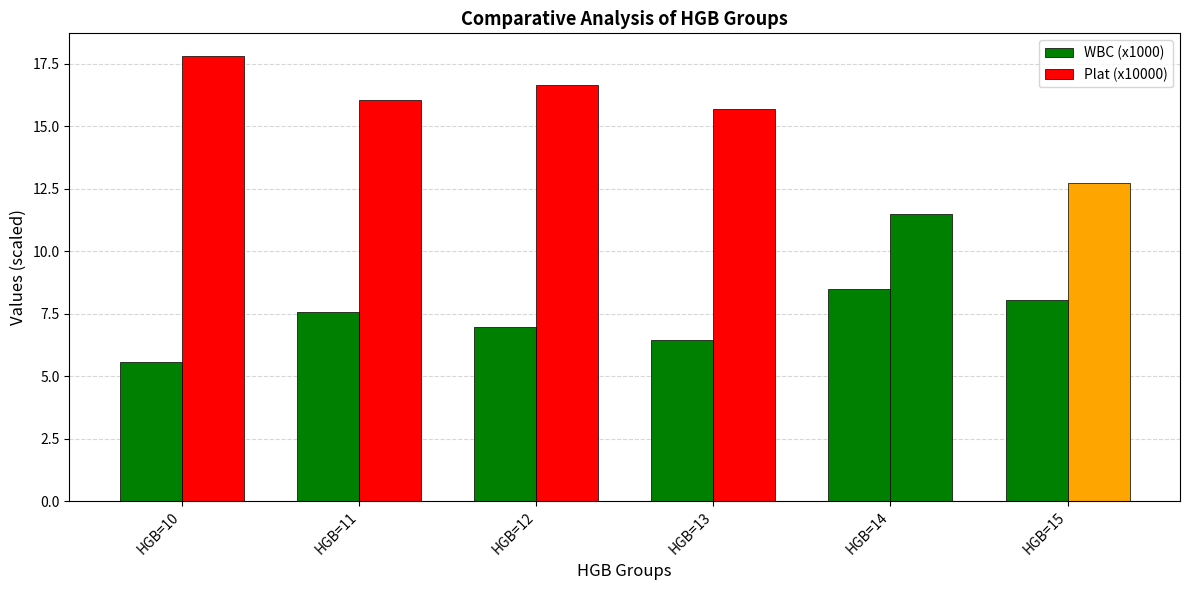

Rank the series by their maximum value, from highest to lowest.

Plat (x10000), WBC (x1000)